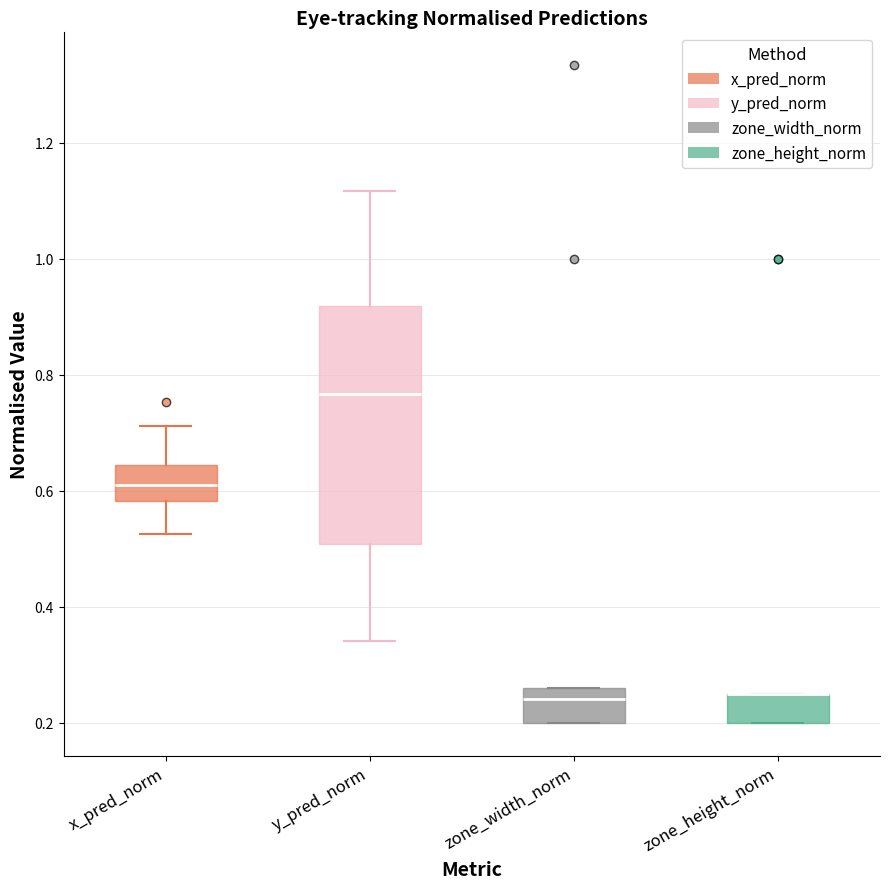

Reading left to right, read every box against the y-axis: the position of its median line, the range the box covers, and the ends of its whiskers. The values are not printed on the chart, so give them approximately, as read against the axis.

x_pred_norm: median 0.62, box 0.58 to 0.64, whiskers 0.52 to 0.72
y_pred_norm: median 0.76, box 0.50 to 0.92, whiskers 0.34 to 1.12
zone_width_norm: median 0.24, box 0.20 to 0.26, whiskers 0.20 to 0.26
zone_height_norm: median 0.26 (drawn on the box's upper edge), box 0.20 to 0.26, whiskers 0.20 to 0.26